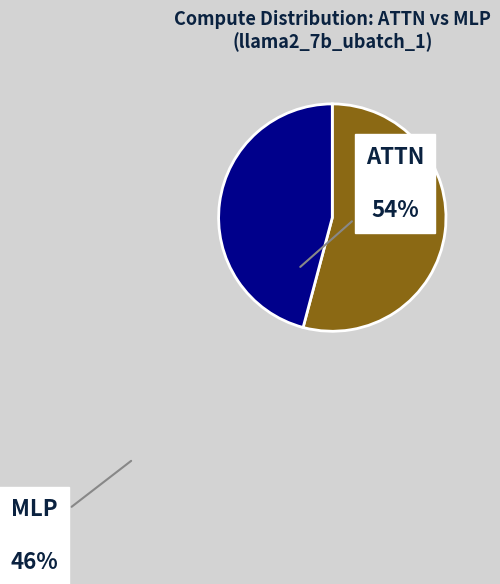

Which slice is the smallest?

MLP